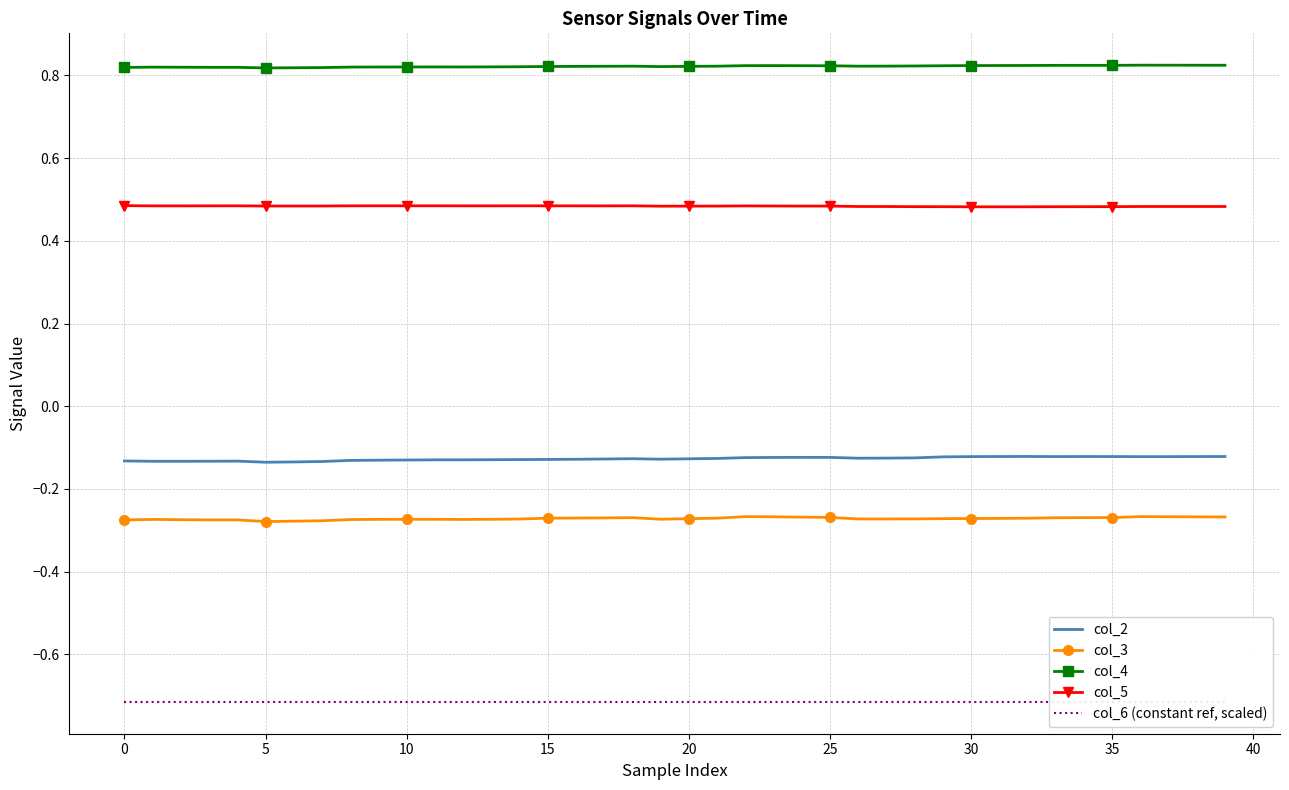

At how many categories does at least one series exceed 0?

40